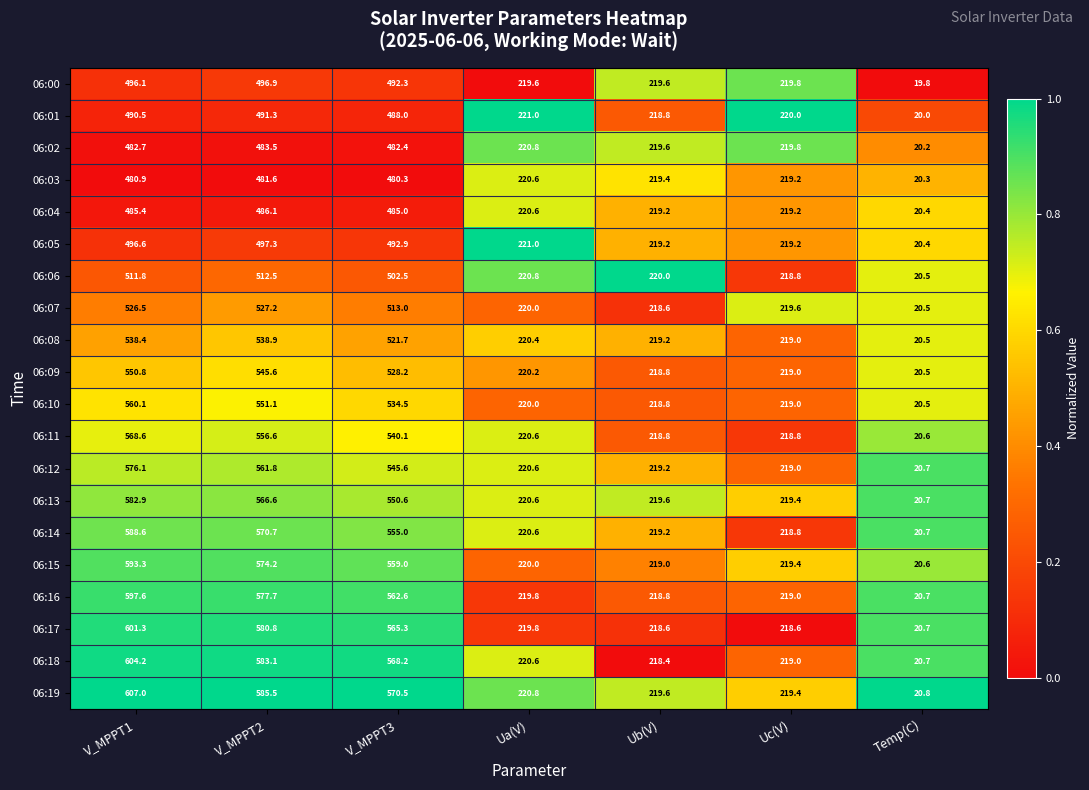

List the series in order of their peak value, lowest first.

06:03, 06:02, 06:04, 06:01, 06:00, 06:05, 06:06, 06:07, 06:08, 06:09, 06:10, 06:11, 06:12, 06:13, 06:14, 06:15, 06:16, 06:17, 06:18, 06:19